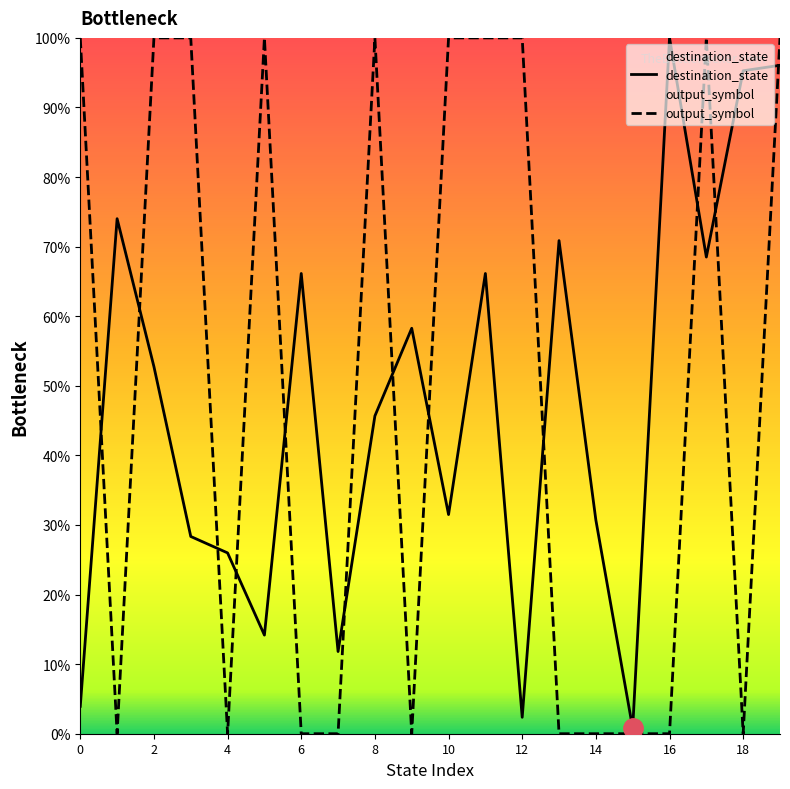

The value of output_symbol at 8 is 100.0. True or false?

True